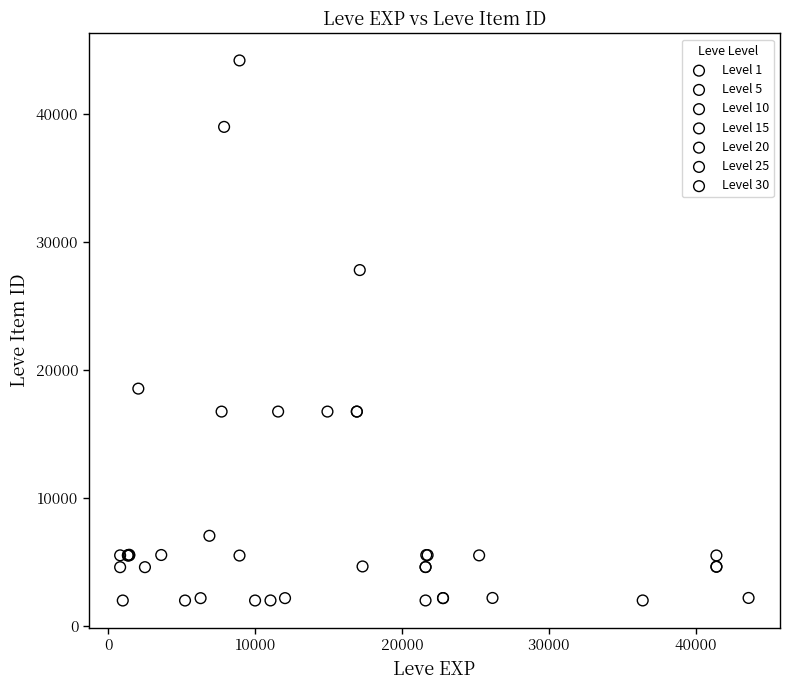

Which series reaches the maximum Y coordinate?

Level 10